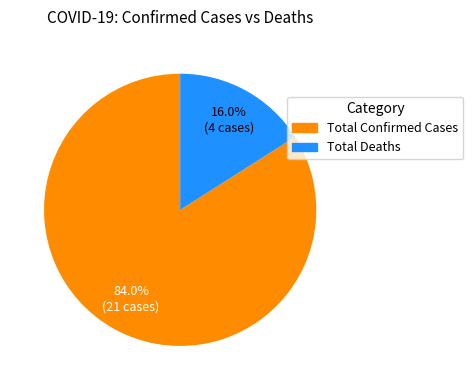

How many segments does this pie chart have?

2